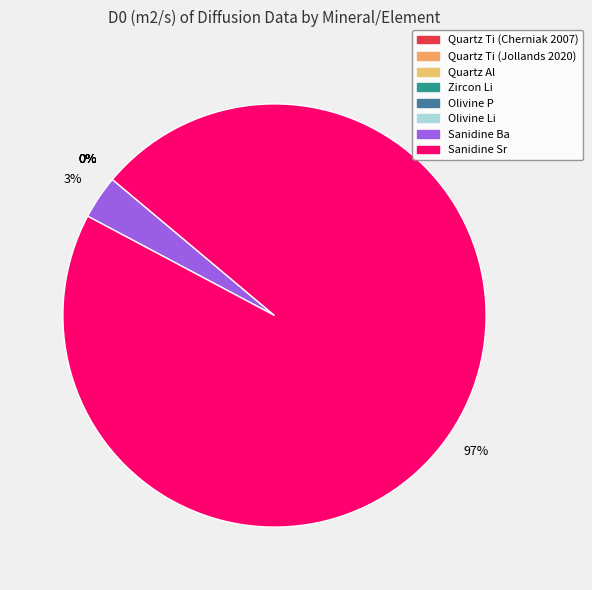

Which category has the smallest portion of the pie?

Quartz Al